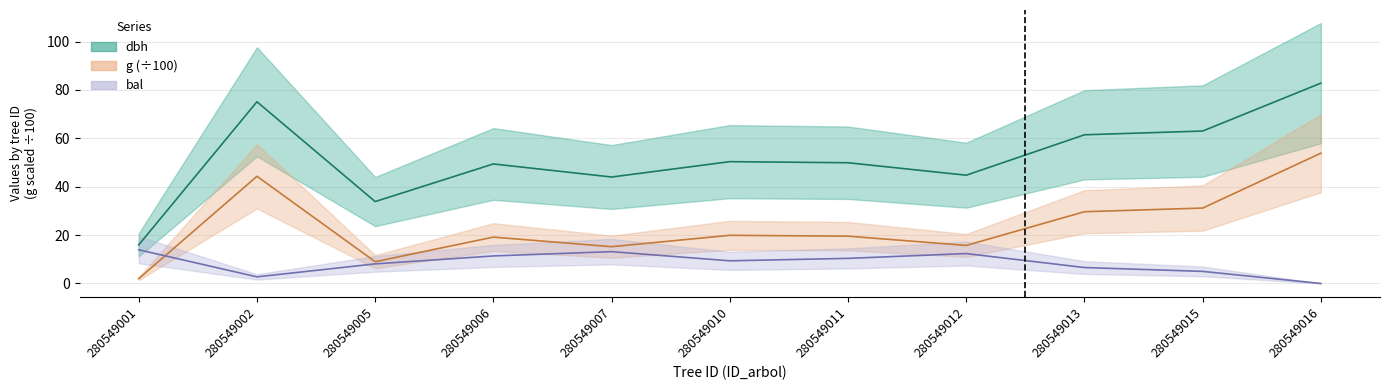

What are all the series names shown in the legend?

dbh, g, bal